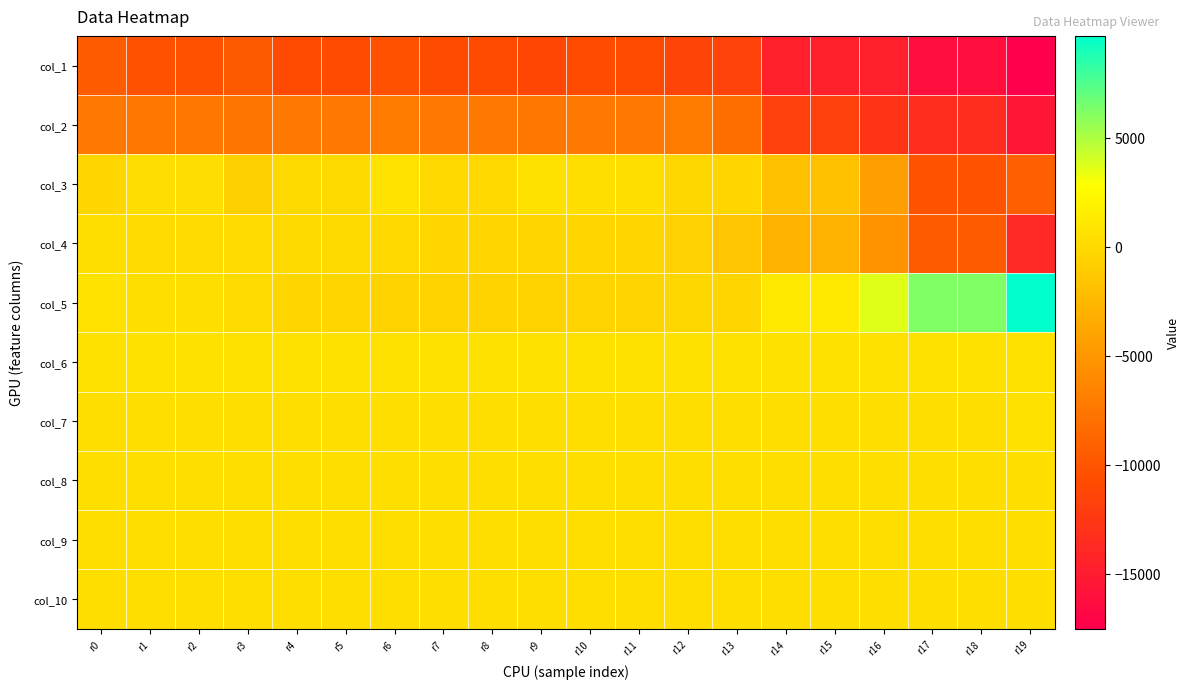

Reading left to right, what are all the values shown in this chart?

col_1: r0=-9520	r1=-10388	r2=-10388	r3=-9692	r4=-10912	r5=-10912	r6=-10380	r7=-10760	r8=-10760	r9=-11224	r10=-10744	r11=-10744	r12=-11408	r13=-11544	r14=-14580	r15=-14580	r16=-14752	r17=-16228	r18=-16228	r19=-17528
col_2: r0=-7252	r1=-7448	r2=-7448	r3=-7652	r4=-7396	r5=-7396	r6=-7180	r7=-7268	r8=-7268	r9=-7500	r10=-7428	r11=-7428	r12=-7208	r13=-7988	r14=-11864	r15=-11864	r16=-12764	r17=-13552	r18=-13552	r19=-15608
col_3: r0=-230	r1=217	r2=217	r3=-709	r4=78	r5=78	r6=677	r7=-27	r8=-27	r9=560	r10=383	r11=383	r12=-106	r13=-238	r14=-1815	r15=-1815	r16=-4556	r17=-10193	r18=-10193	r19=-9323
col_4: r0=390	r1=123	r2=123	r3=181	r4=84	r5=84	r6=-57	r7=-263	r8=-263	r9=-308	r10=-275	r11=-275	r12=-626	r13=-1582	r14=-2937	r15=-2937	r16=-5270	r17=-9456	r18=-9456	r19=-13816
col_5: r0=673	r1=485	r2=485	r3=109	r4=-225	r5=-225	r6=-470	r7=-470	r8=-470	r9=-437	r10=-359	r11=-359	r12=-206	r13=-228	r14=1215	r15=1215	r16=3666	r17=6247	r18=6247	r19=9670
col_6: r0=546	r1=544	r2=544	r3=543	r4=546	r5=546	r6=544	r7=545	r8=545	r9=543	r10=544	r11=544	r12=546	r13=545	r14=549	r15=549	r16=557	r17=565	r18=565	r19=565
col_7: r0=469	r1=467	r2=467	r3=467	r4=468	r5=468	r6=468	r7=469	r8=469	r9=470	r10=470	r11=470	r12=470	r13=470	r14=475	r15=475	r16=481	r17=503	r18=503	r19=539
col_8: r0=473	r1=471	r2=471	r3=471	r4=474	r5=474	r6=473	r7=475	r8=475	r9=474	r10=475	r11=475	r12=477	r13=477	r14=479	r15=479	r16=486	r17=501	r18=501	r19=520
col_9: r0=408	r1=409	r2=409	r3=409	r4=410	r5=410	r6=410	r7=410	r8=410	r9=410	r10=411	r11=411	r12=410	r13=412	r14=410	r15=410	r16=417	r17=432	r18=432	r19=453
col_10: r0=424	r1=425	r2=425	r3=426	r4=425	r5=425	r6=426	r7=425	r8=425	r9=426	r10=425	r11=425	r12=426	r13=427	r14=429	r15=429	r16=431	r17=444	r18=444	r19=449